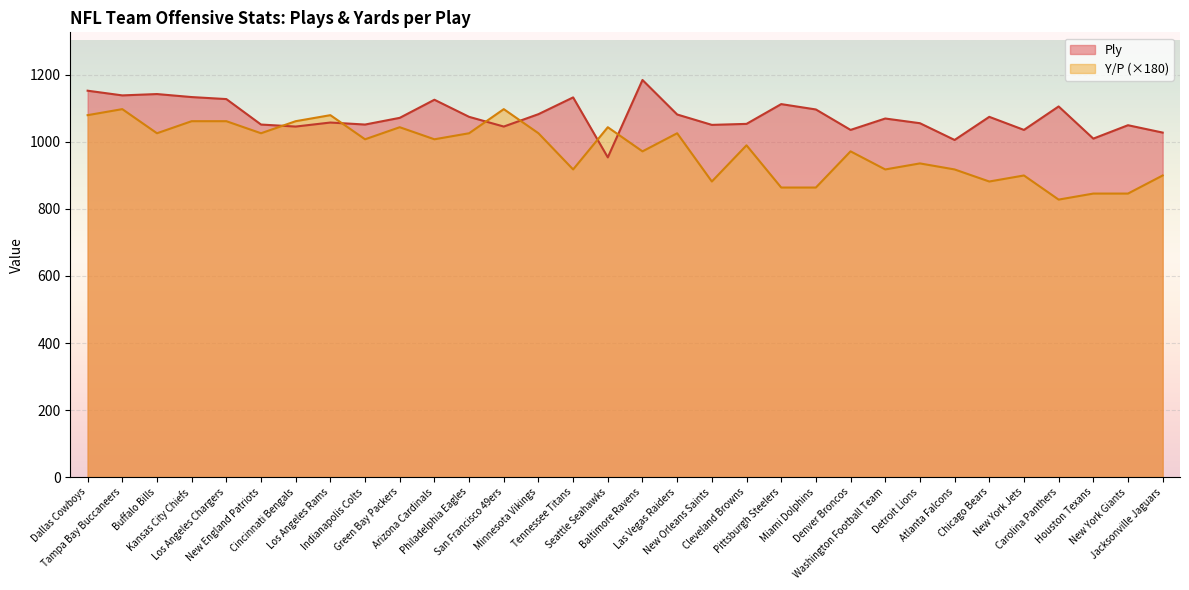

What is the sum of all Y/P values?

31212.0